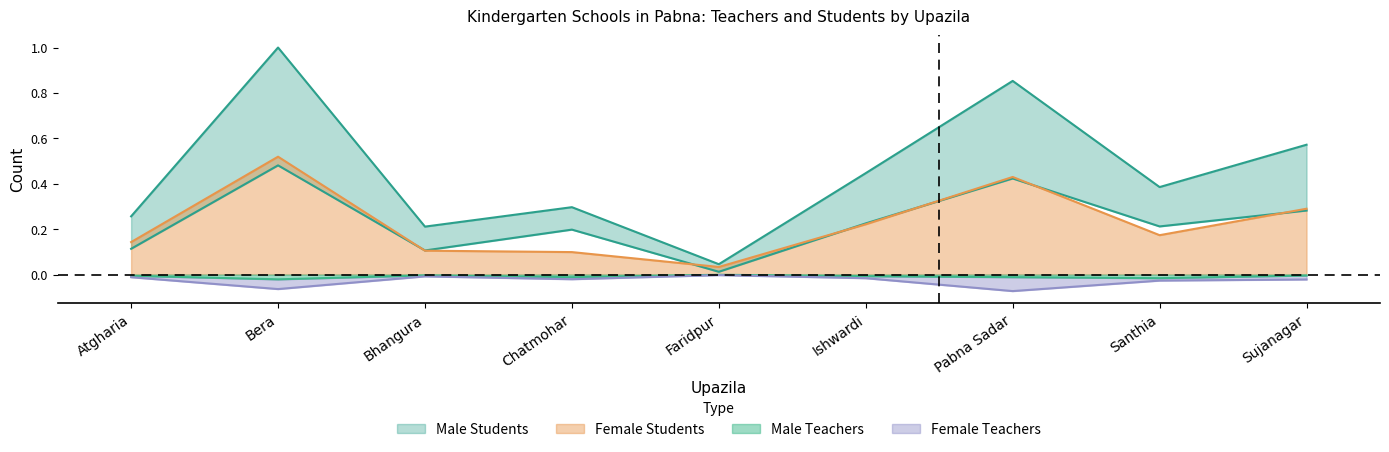

The value of Male Teachers at Pabna Sadar is -0.0. True or false?

True